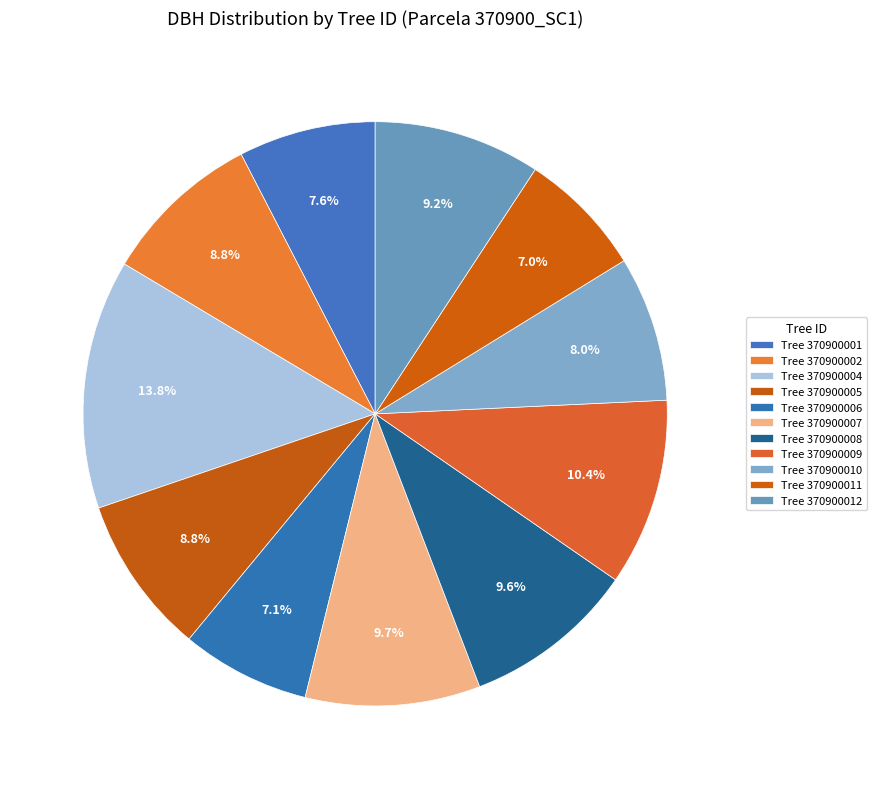

Count the number of slices in the pie.

11